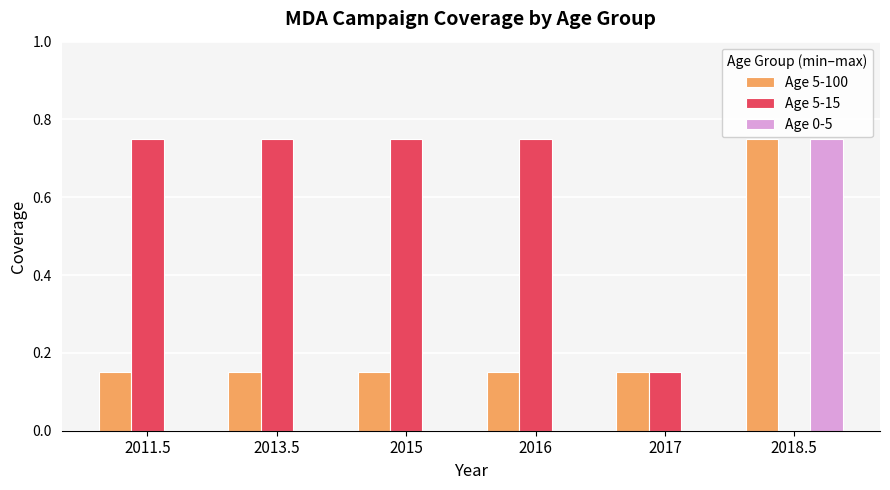

The value of Age 0-5 at 2017 is 0.5. True or false?

False